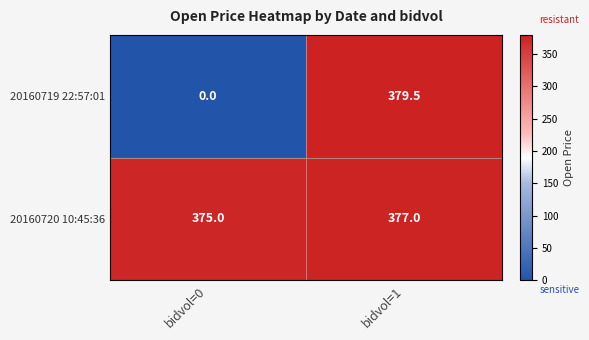

What value does the 20160719 22:57:01 series have at bidvol=1?

379.5